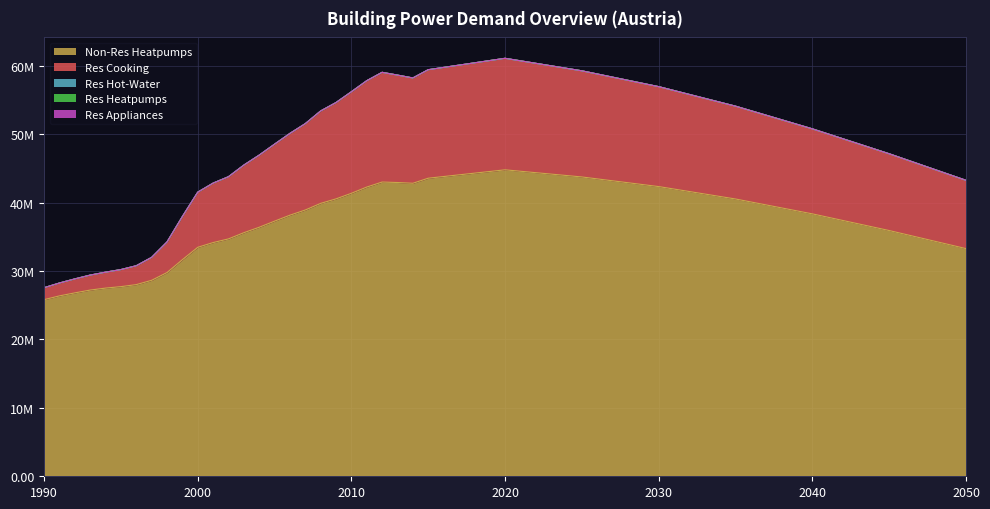

Which has a higher value, 1996 or 2012?

2012